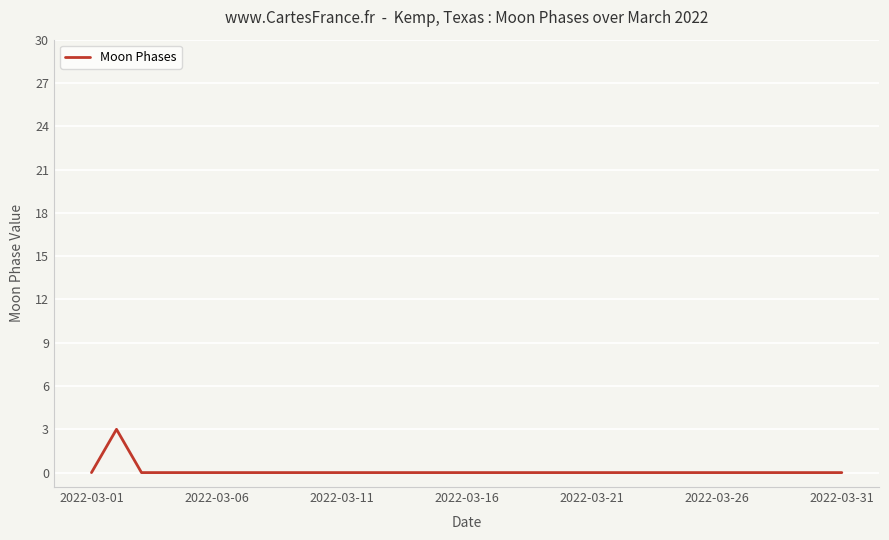

What is the difference between the maximum and minimum values?

3